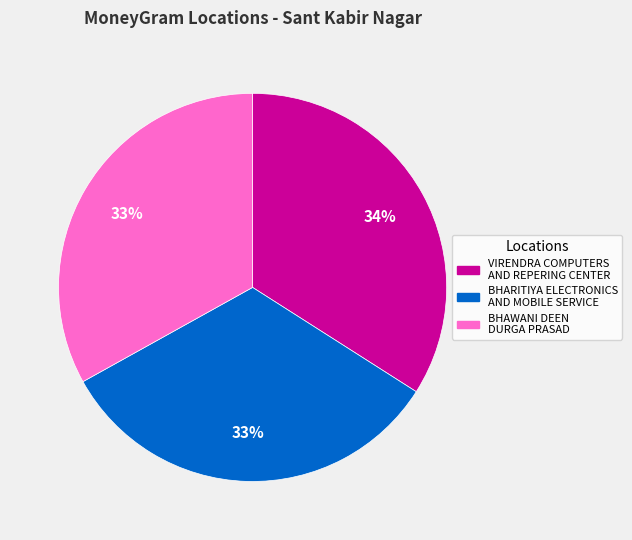

How many slices are in this pie chart?

3